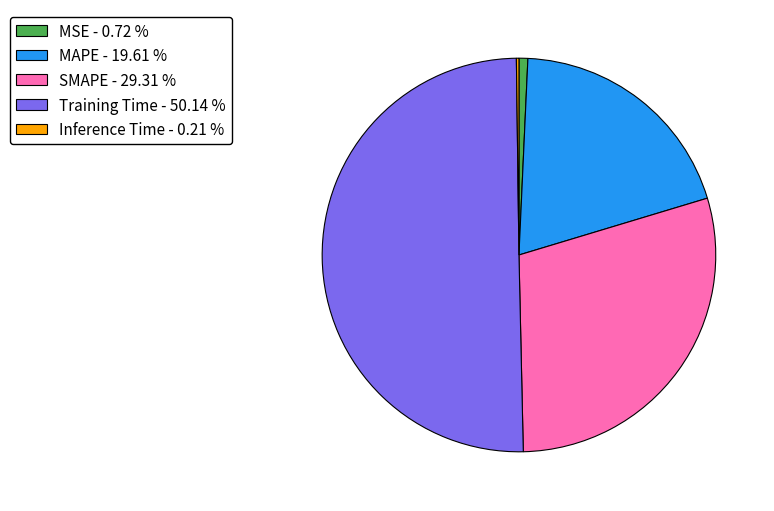

Between MSE - 0.72 % and SMAPE - 29.31 %, which is larger?

SMAPE - 29.31 %